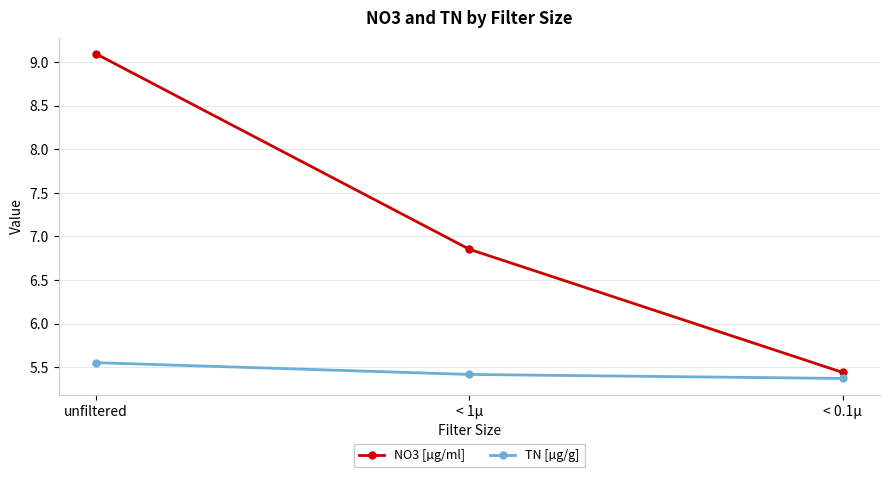

How many lines are shown in the chart?

2